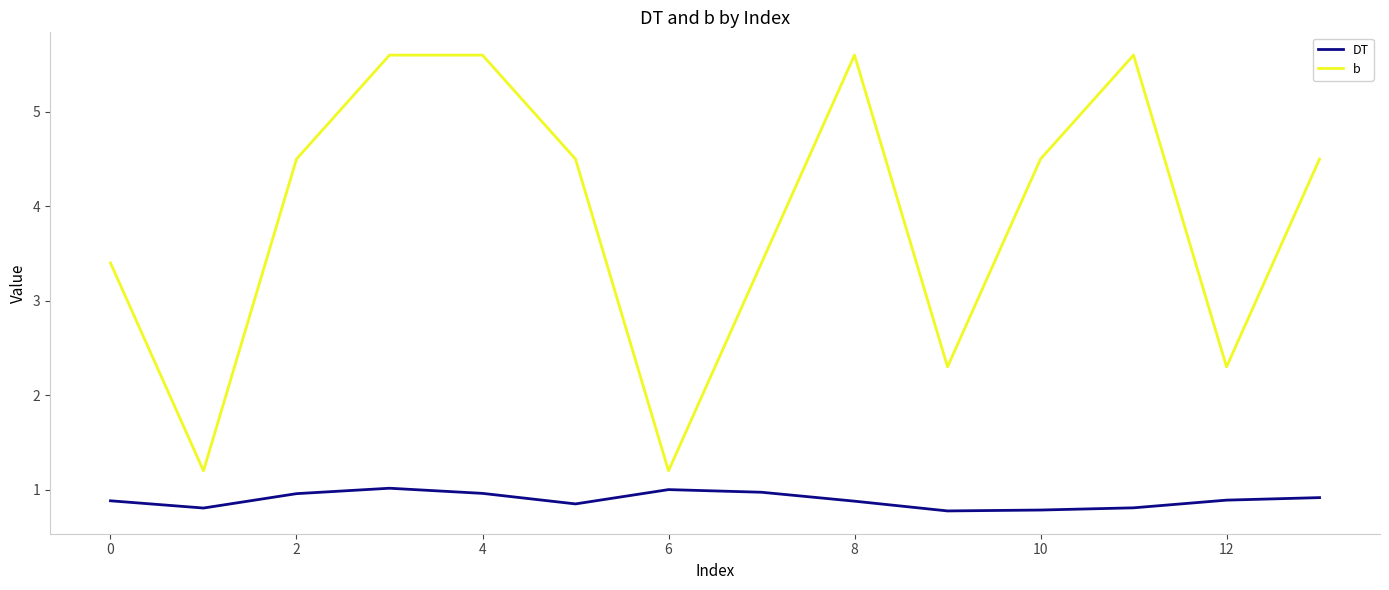

Which series has the largest total across all categories?

b